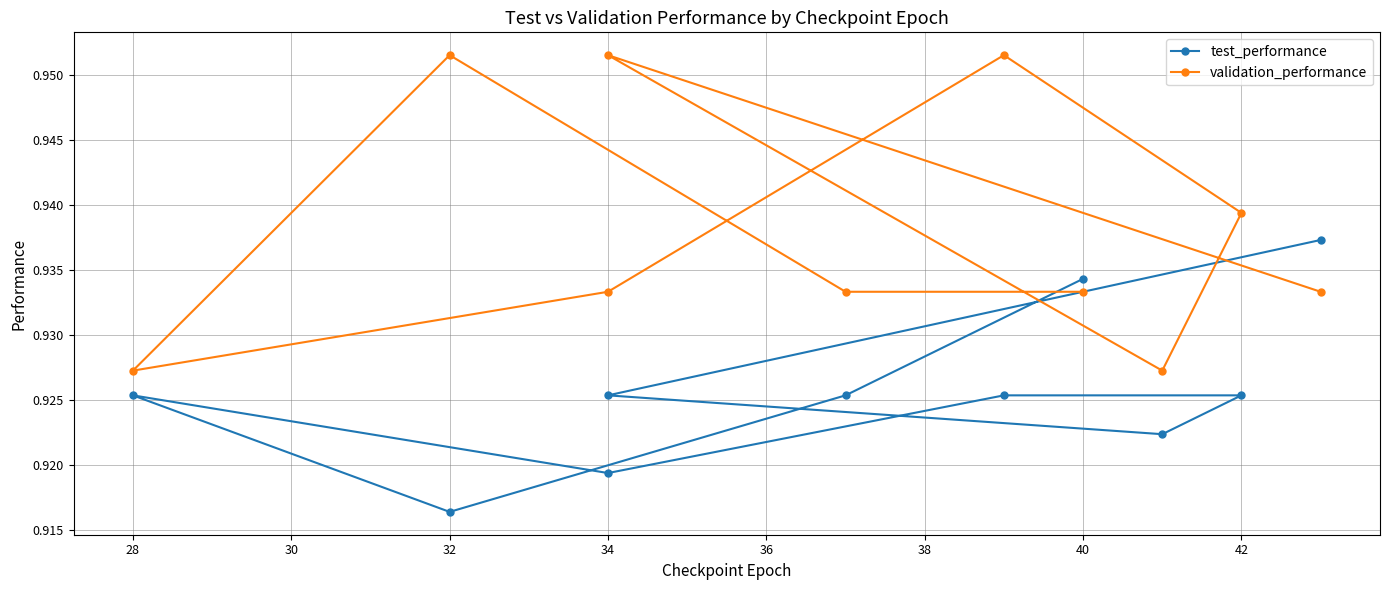

Rank the series by their maximum value, from highest to lowest.

validation_performance, test_performance